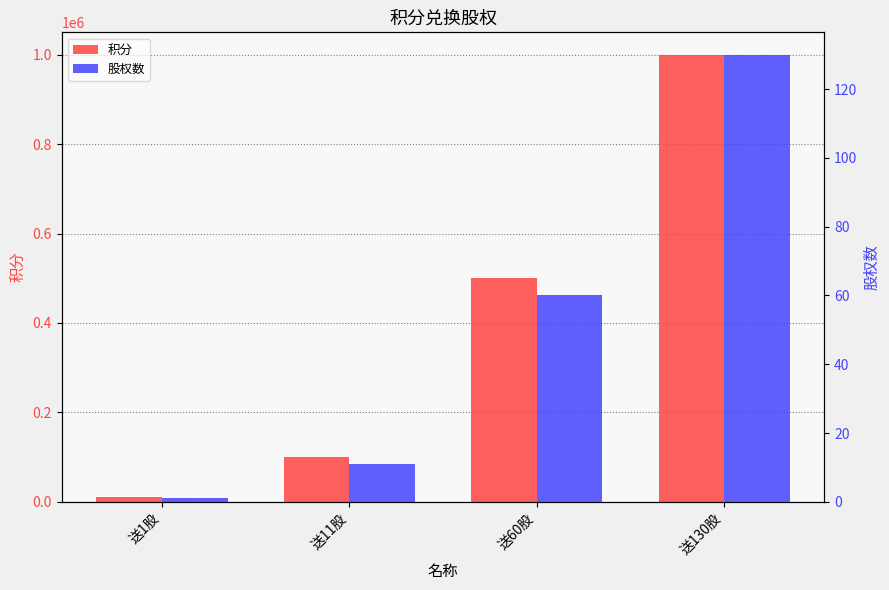

What is the spread (max minus min) of values at 送1股?

9999